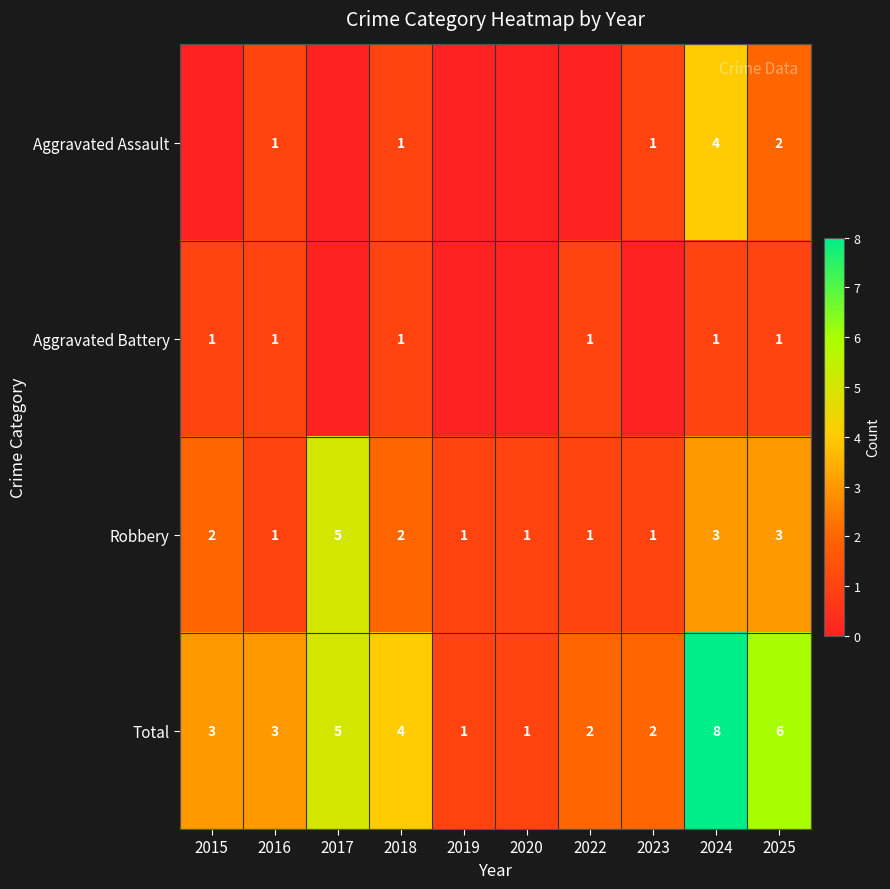

What is the sum of the Total values at 2016 and 2024?

11